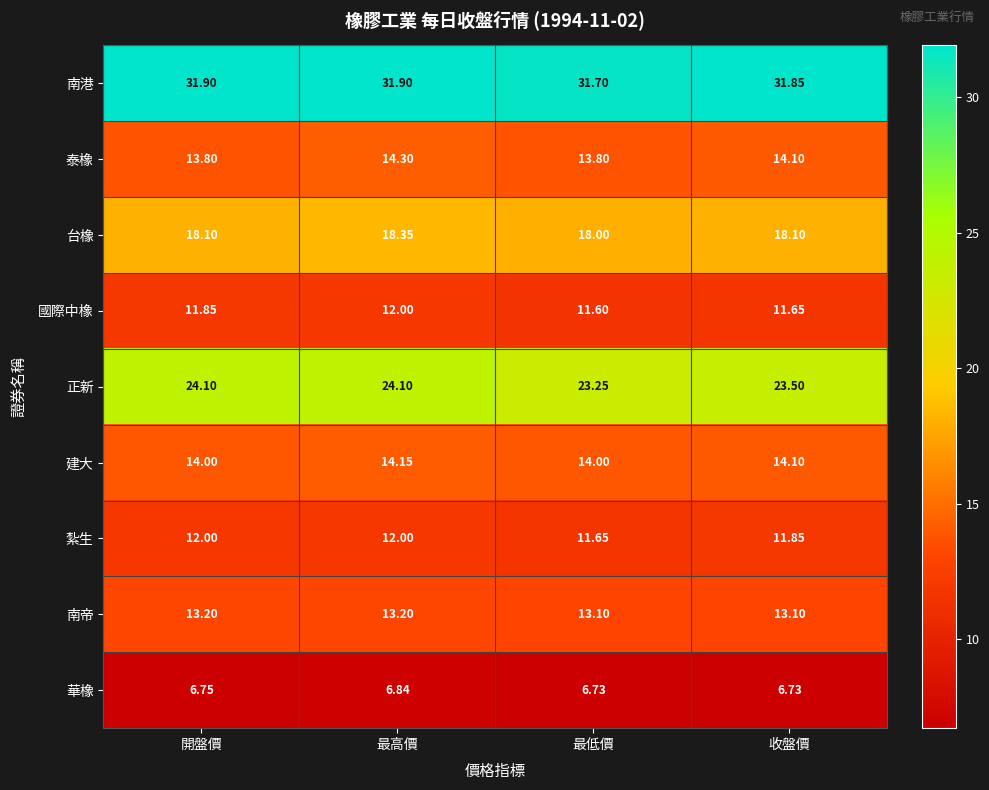

Between 開盤價 and 最高價, which series saw the biggest shift?

泰橡